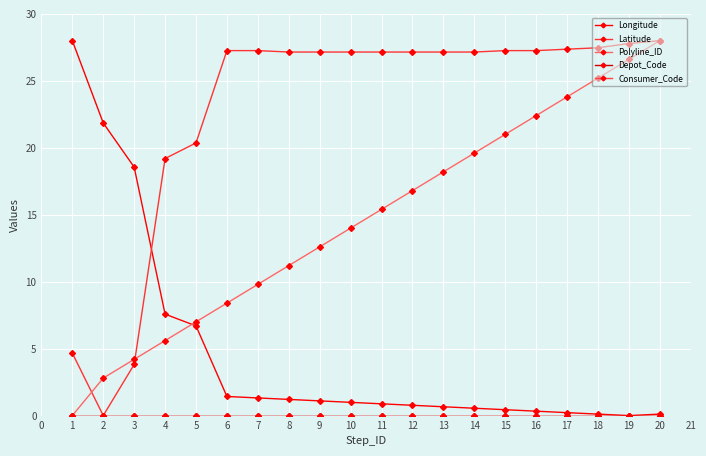

Does the chart have visible grid lines?

Yes